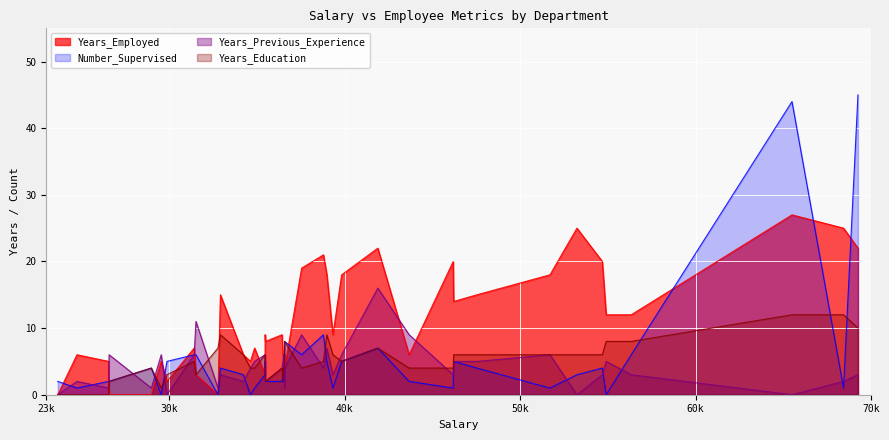

How many values in the Years_Education series exceed 5?

18